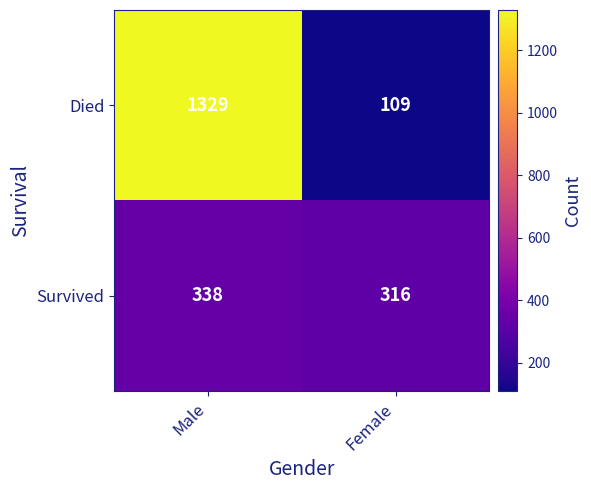

At how many categories does at least one series exceed 828?

1